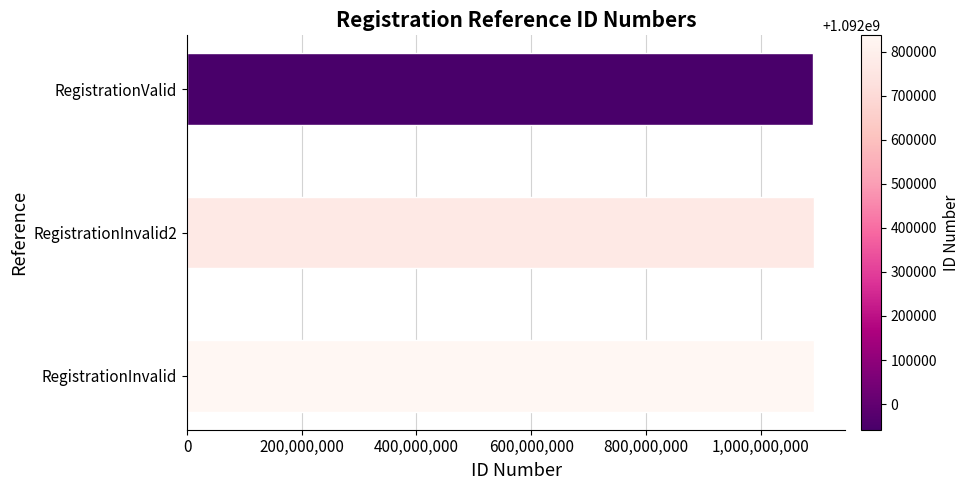

Approximately how many times larger is the value at RegistrationValid compared to RegistrationInvalid?

1.0